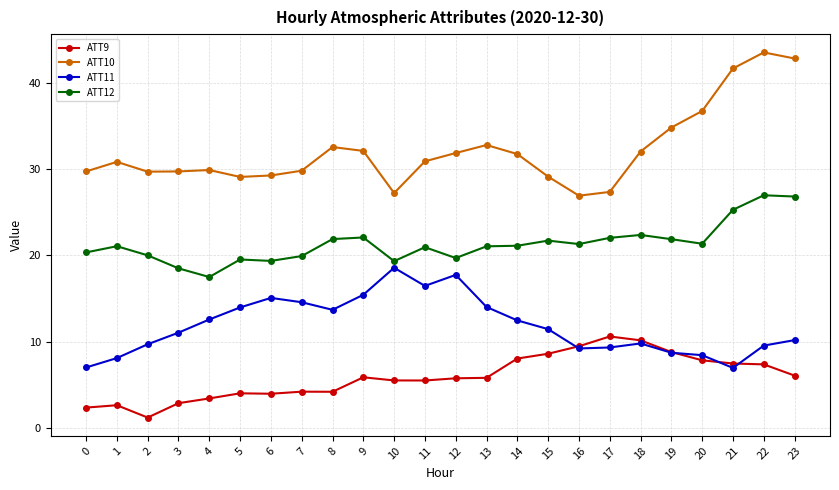

What is the sum of all ATT12 values?

511.6